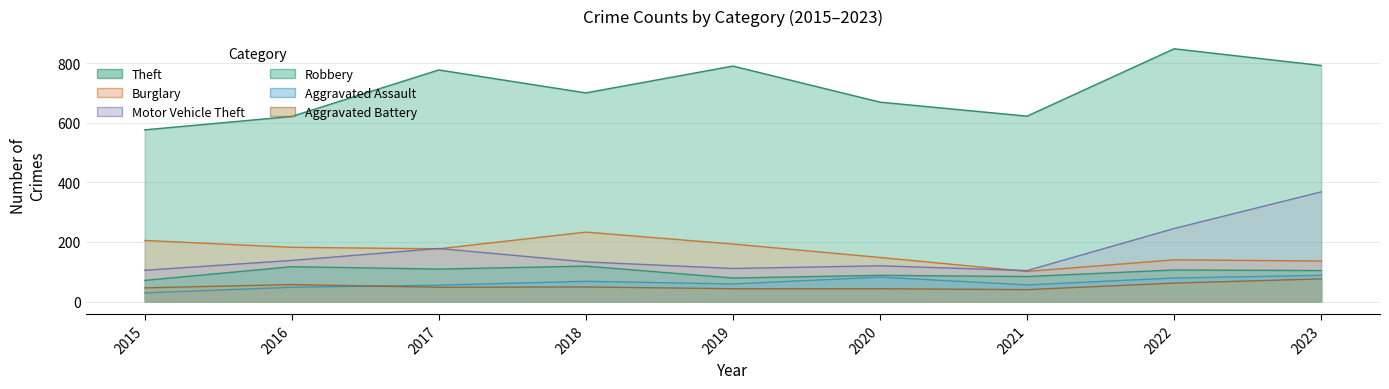

Which has a higher value, 2017 or 2021?

2017